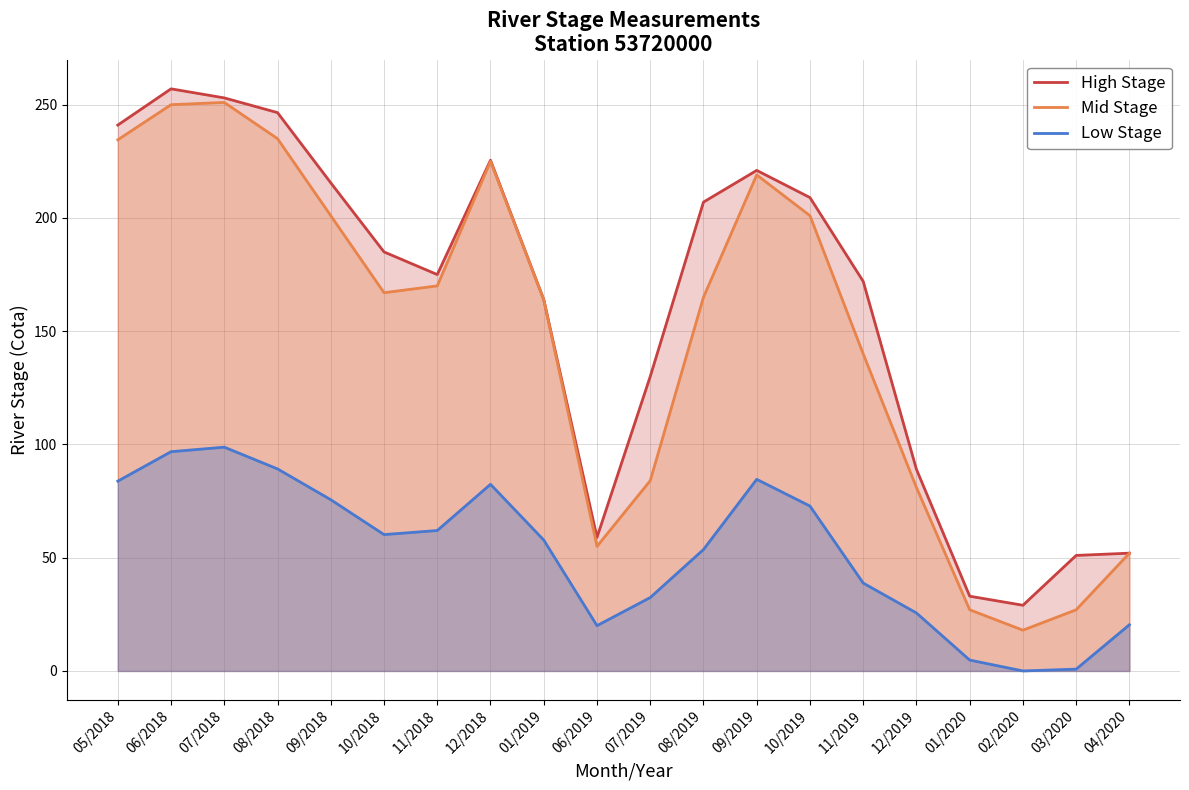

True or false: Mid Stage and Low Stage cross at least once.

False